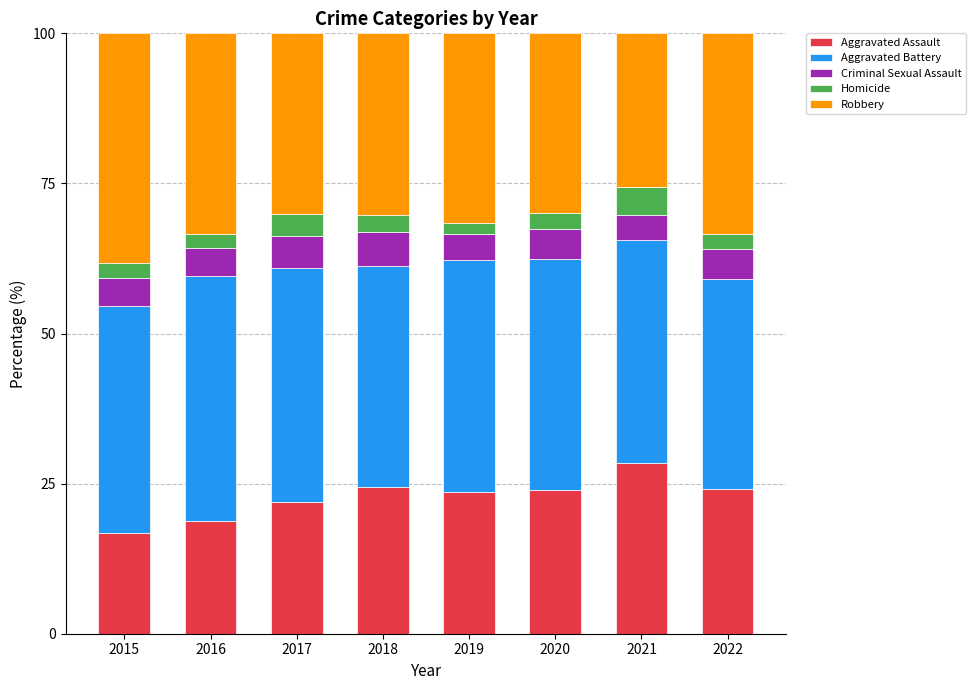

What is the lowest value of the Aggravated Assault series?

16.7